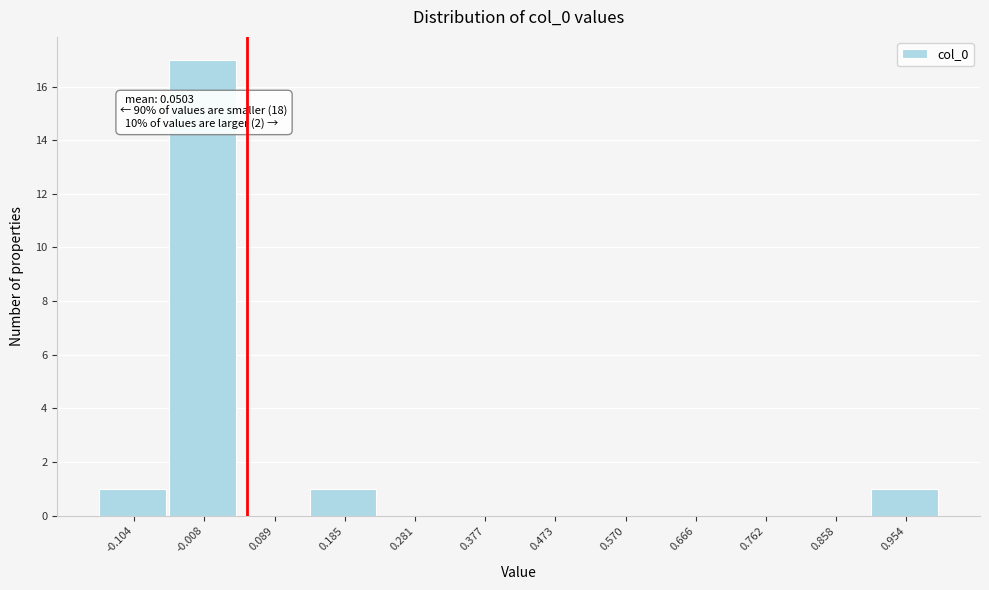

Which range on the x-axis has the tallest bar?

-0.06 to 0.04